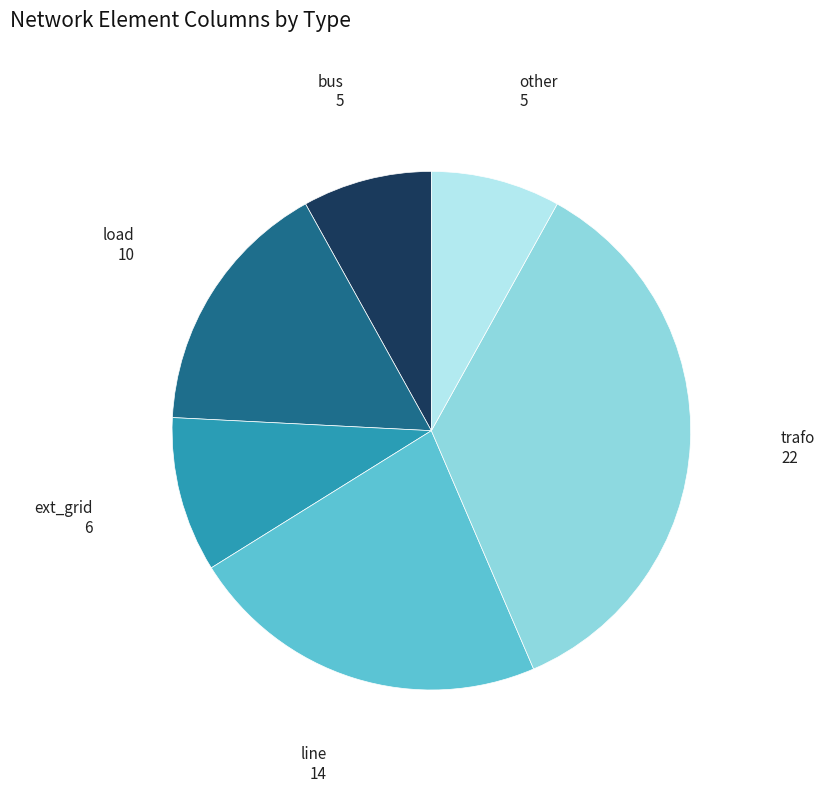

Count the number of slices in the pie.

6